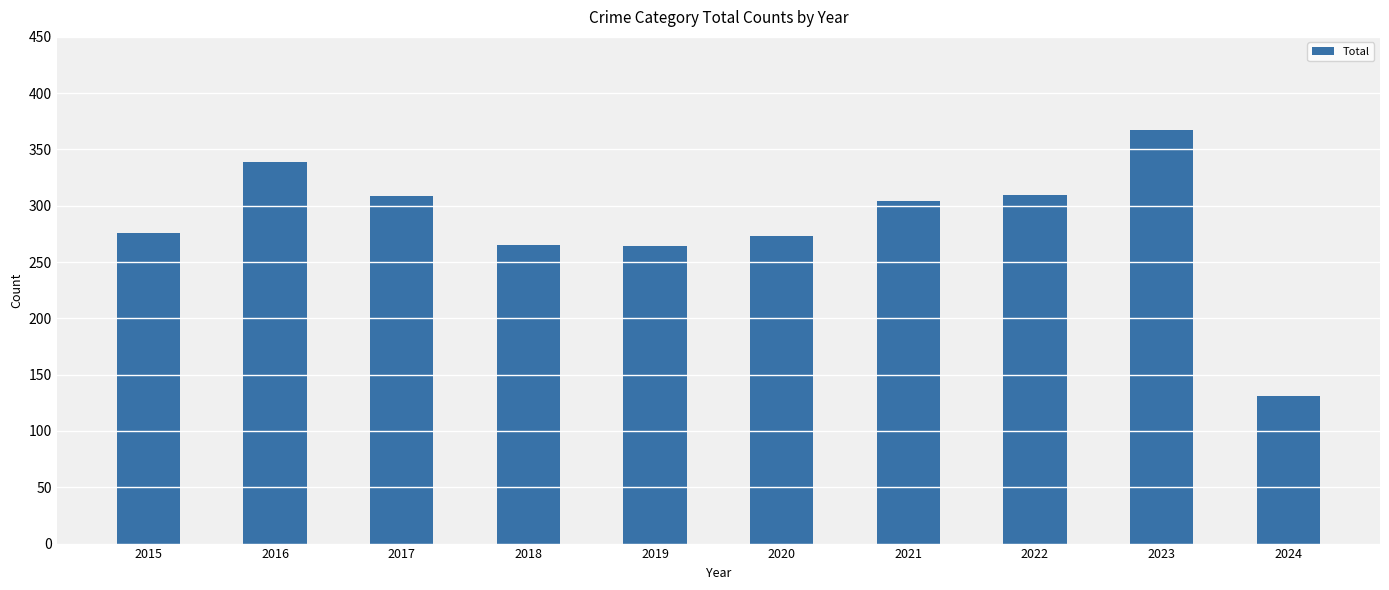

How many series are shown in this chart?

1